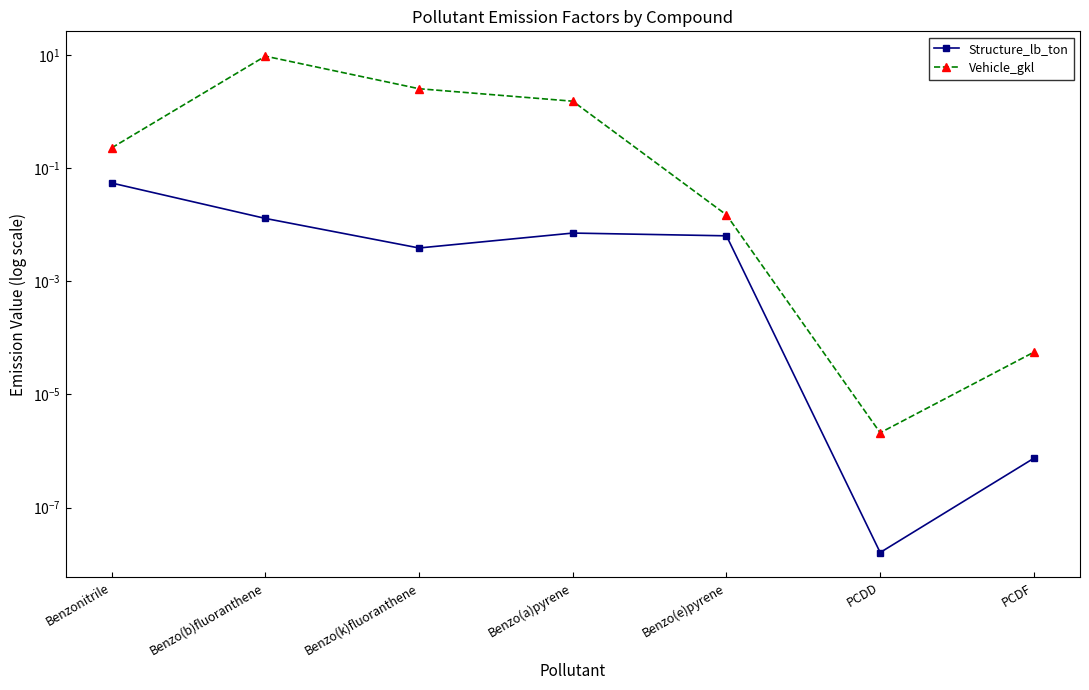

What is the total value across all series at Benzo(b)fluoranthene?

9.7